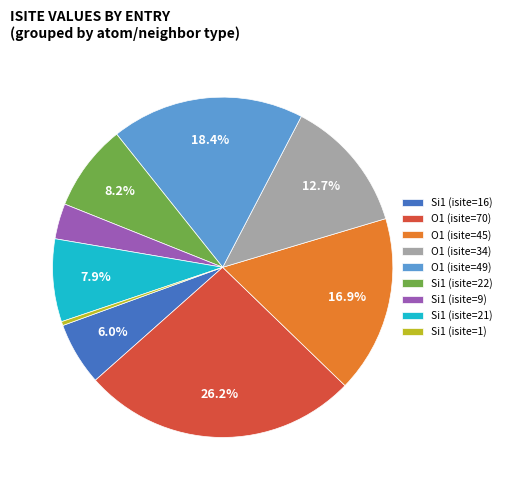

What percentage do Si1 (isite=16) and Si1 (isite=22) together represent?

14.2%